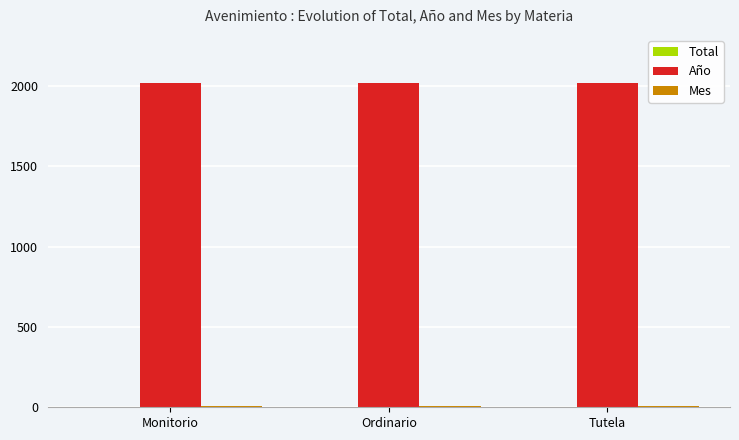

Which series has the largest total across all categories?

Año